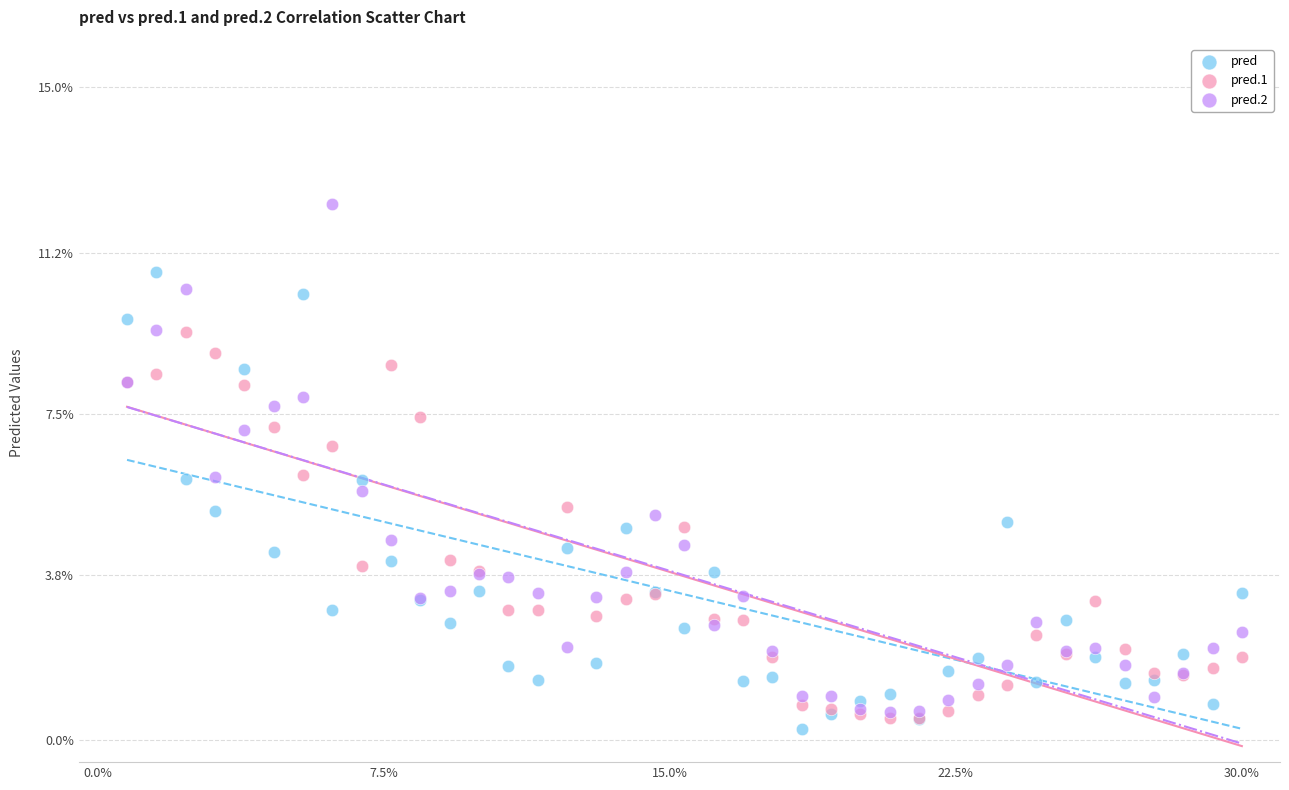

Which series contains the lowest Y value?

pred